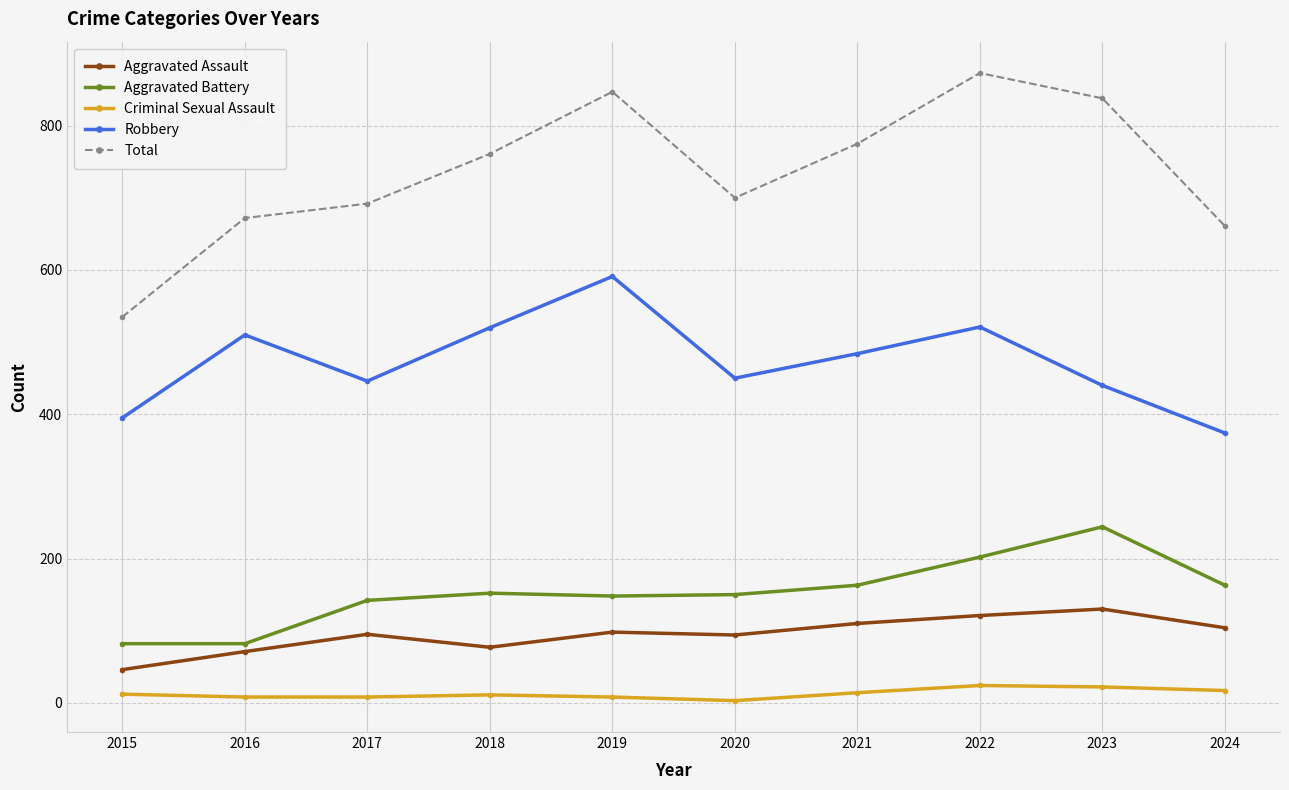

At which category does the chart reach its peak across all series?

2022